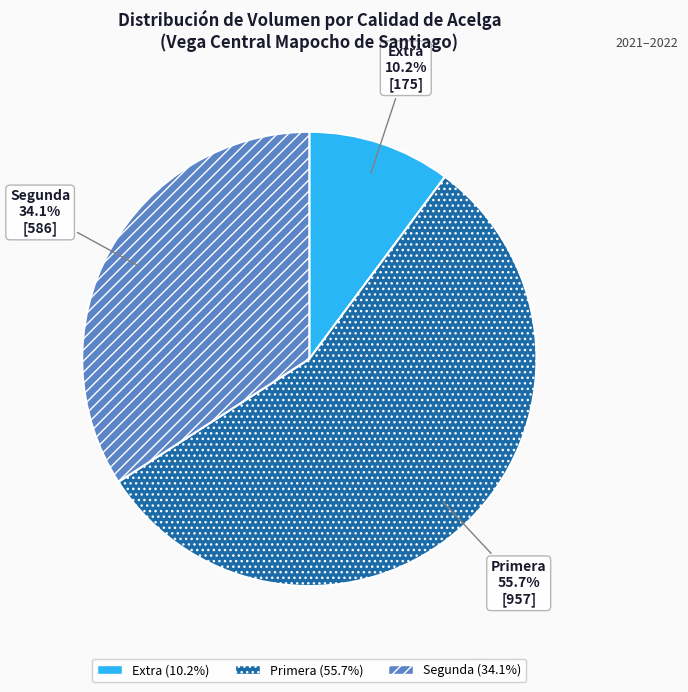

Is there any slice that represents more than half of the pie?

Yes